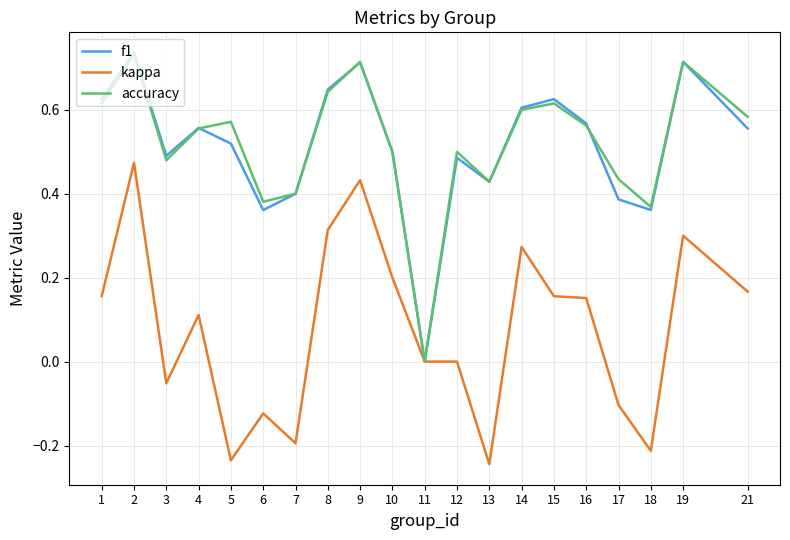

The f1 series shows 0.6 at 14. True or false?

True